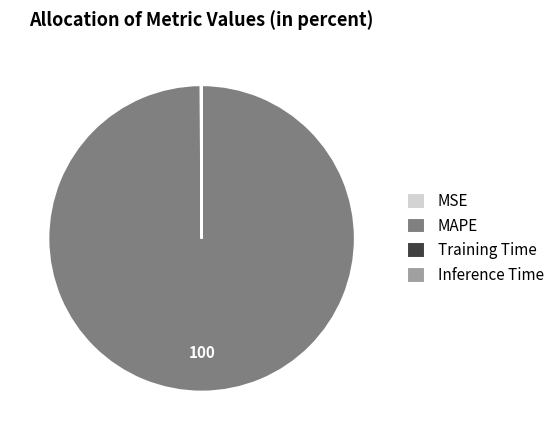

Is it true that MAPE is 85% of the pie?

False